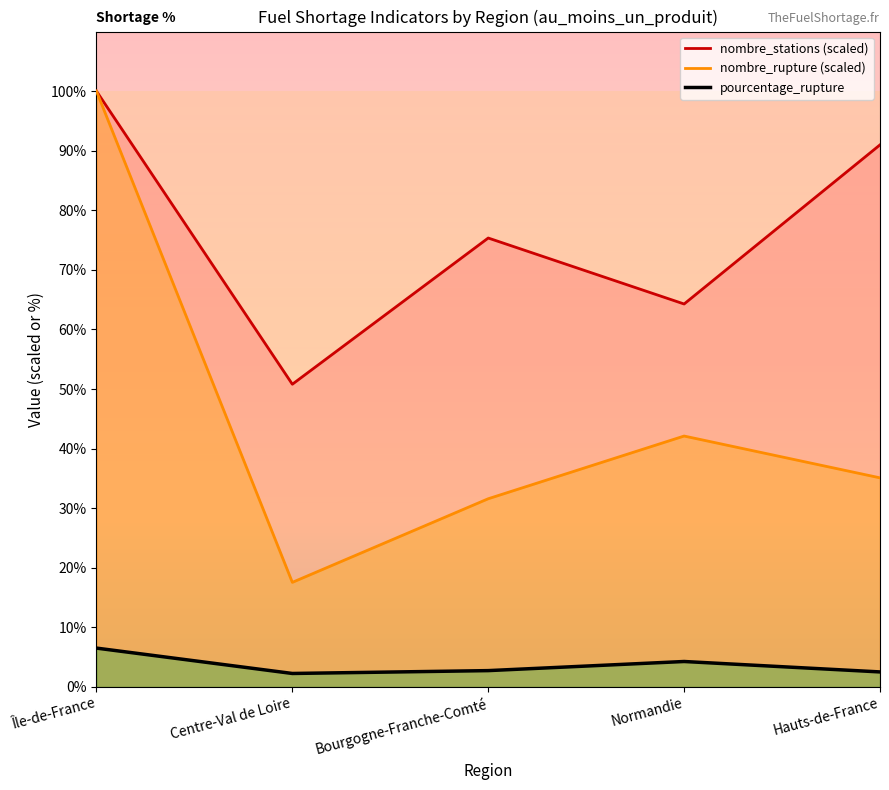

True or false: nombre_stations and nombre_rupture cross at least once.

False